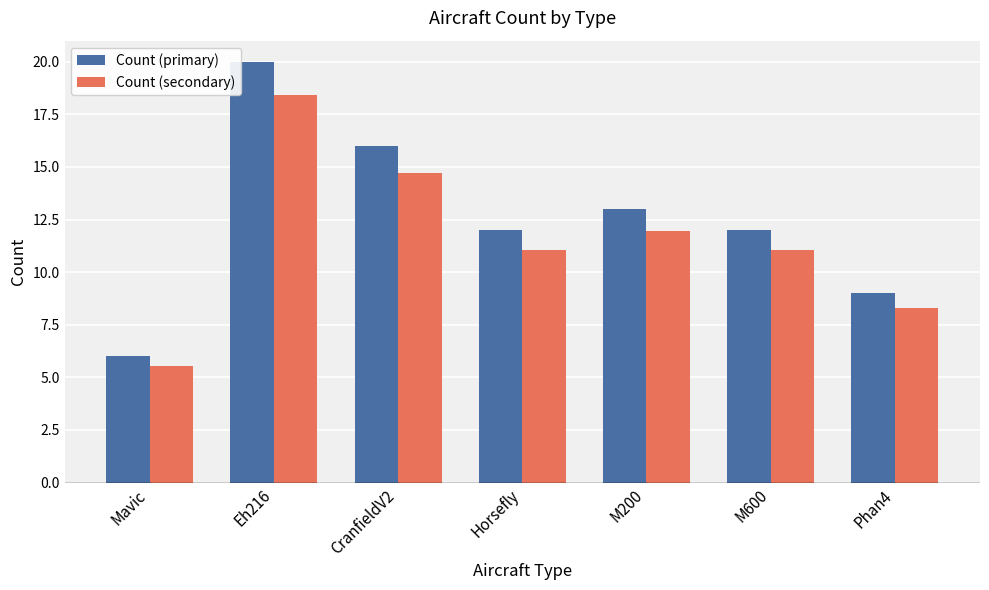

Does the chart contain stacked bars?

No